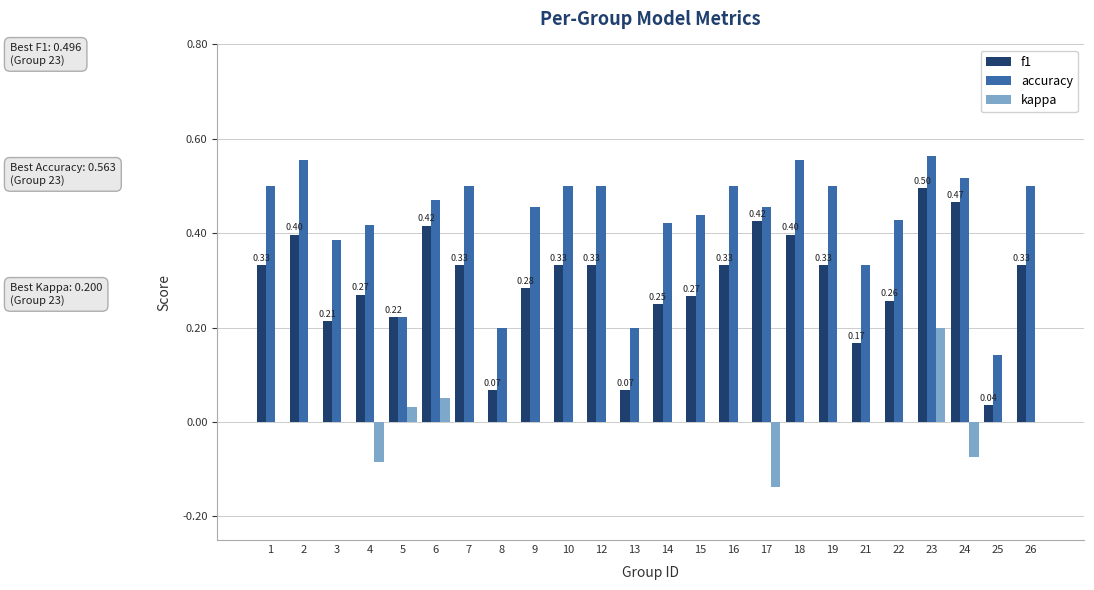

Between 4 and 18, which series saw the biggest shift?

accuracy